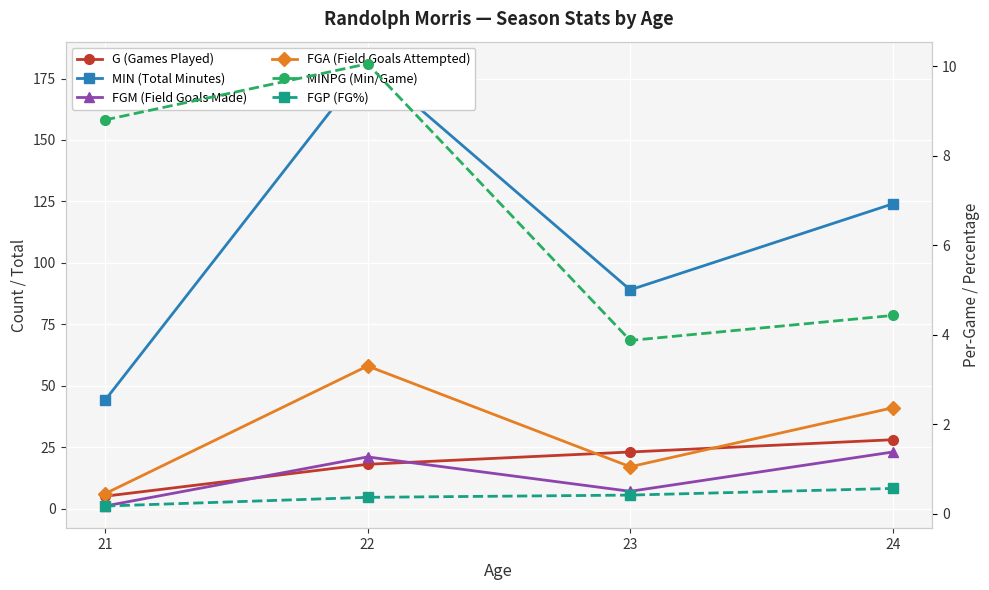

Read the FGM (Field Goals Made) value at 24.

23.0